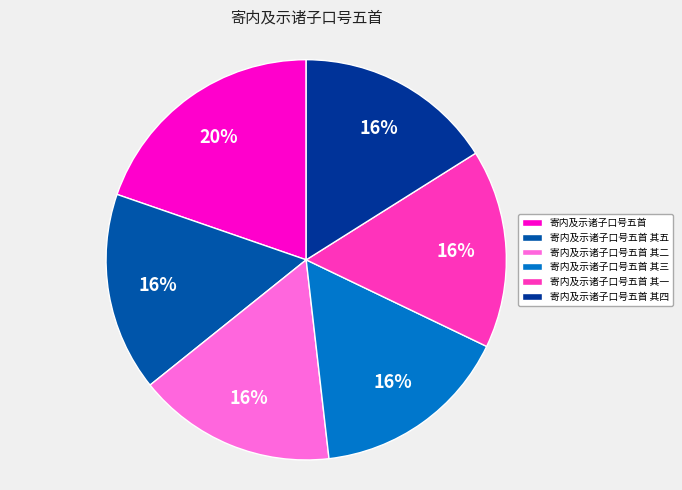

Which has a higher value, 寄内及示诸子口号五首 其四 or 寄内及示诸子口号五首 其二?

寄内及示诸子口号五首 其四